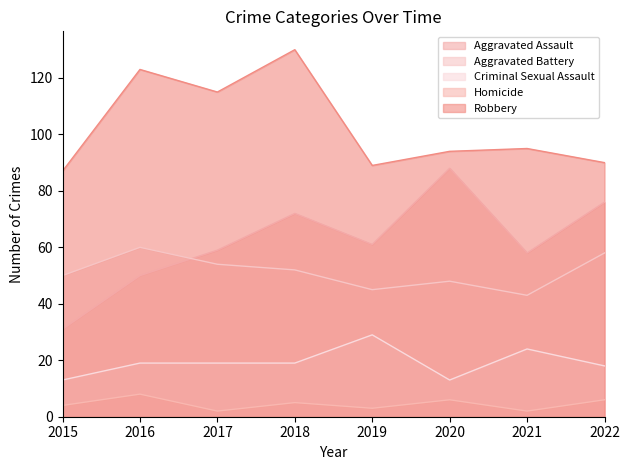

Read the Aggravated Assault value at 2017, to the nearest 5.

60